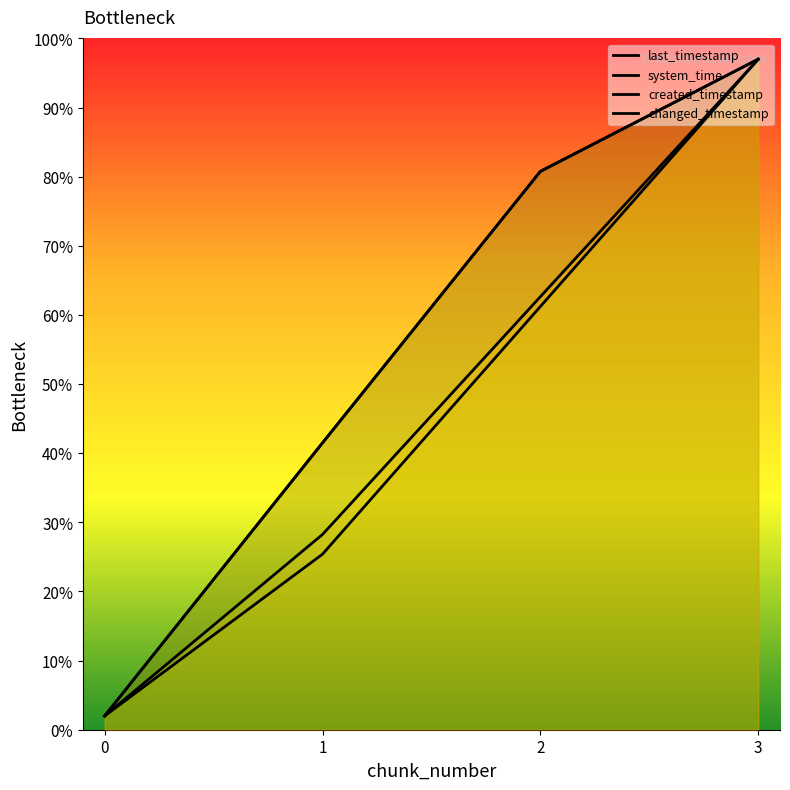

True or false: changed_timestamp and last_timestamp intersect in this chart.

False